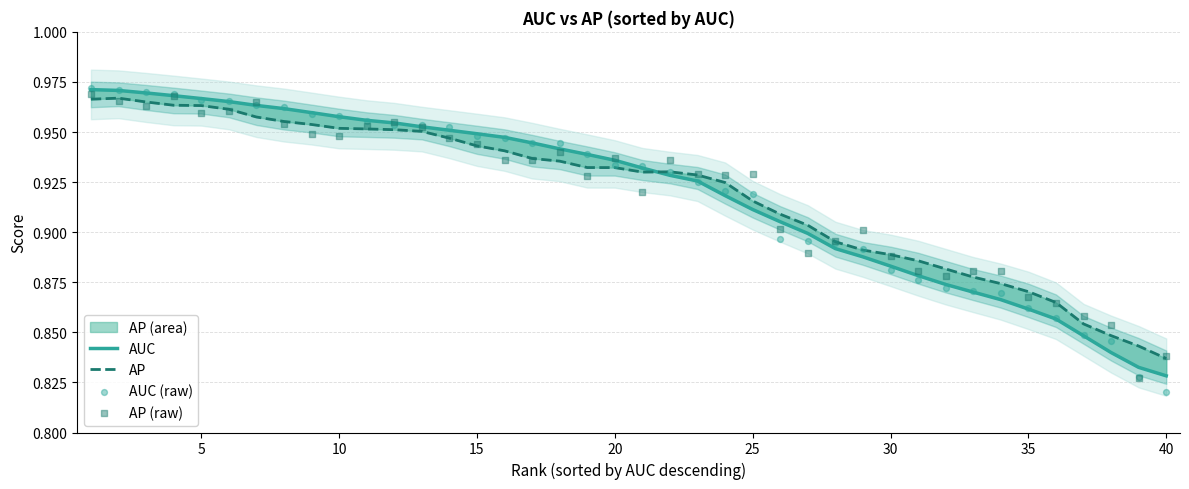

Which series has the largest total across all categories?

AP